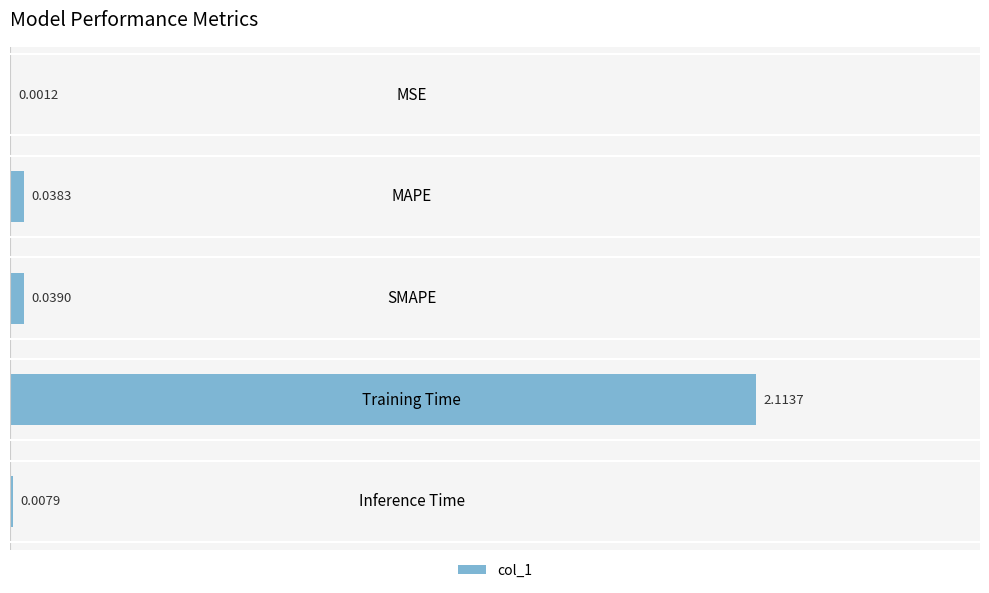

Where is the data nearest to the value 1?

SMAPE